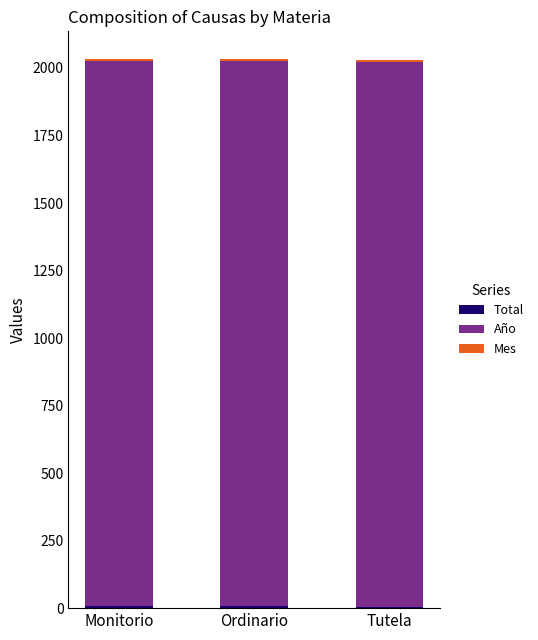

Does the chart contain stacked bars?

Yes